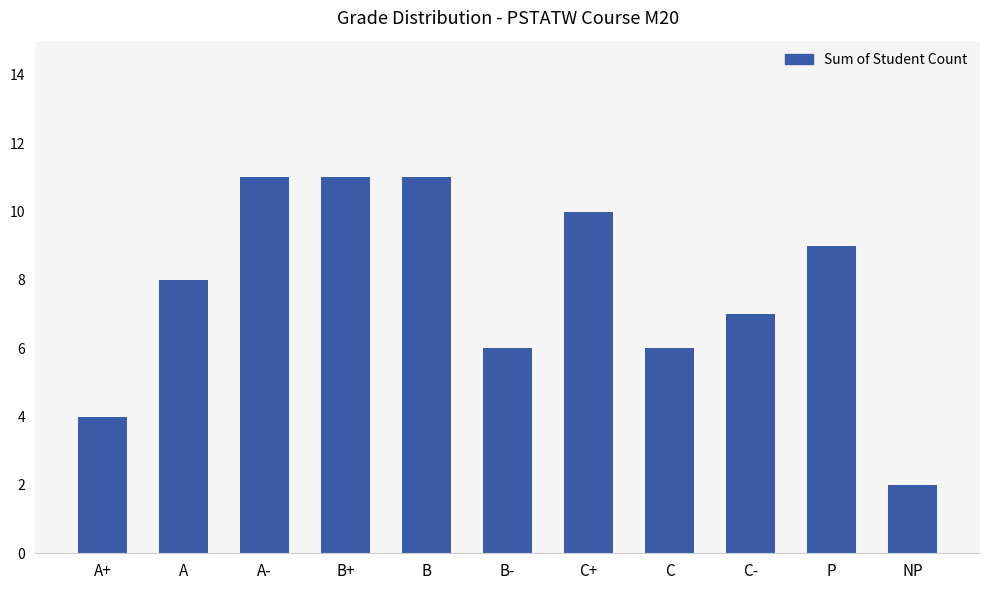

Reading left to right, transcribe all the data shown in this chart.

A+=4	A=8	A-=11	B+=11	B=11	B-=6	C+=10	C=6	C-=7	P=9	NP=2